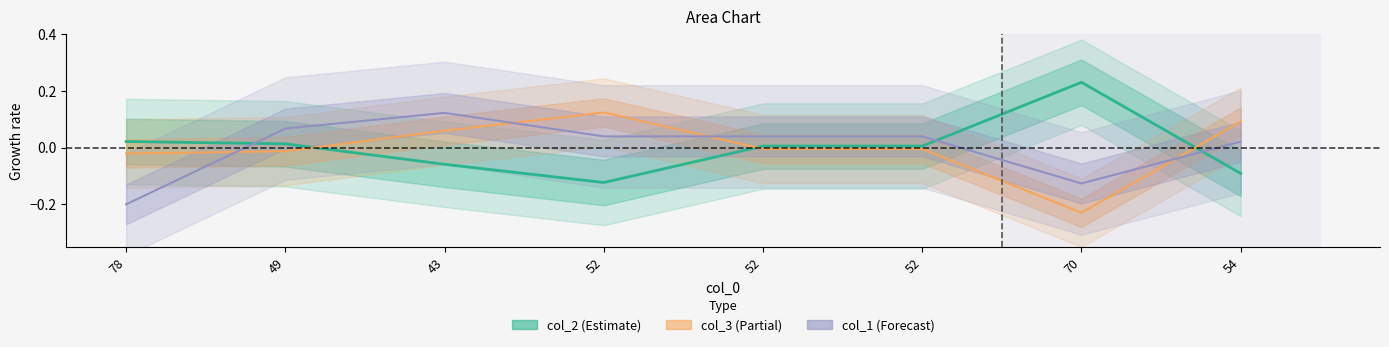

Which has a higher value, 49 or 52?

49